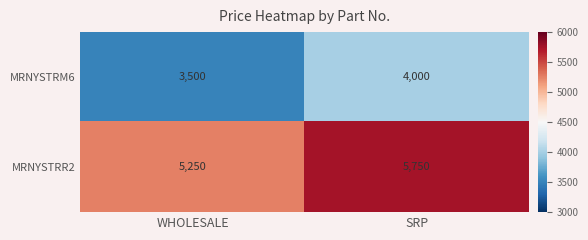

Reading left to right, transcribe all the data shown in this chart.

MRNYSTRM6: WHOLESALE=3500	SRP=4000
MRNYSTRR2: WHOLESALE=5250	SRP=5750